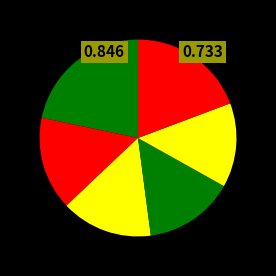

How many slices are in this pie chart?

6